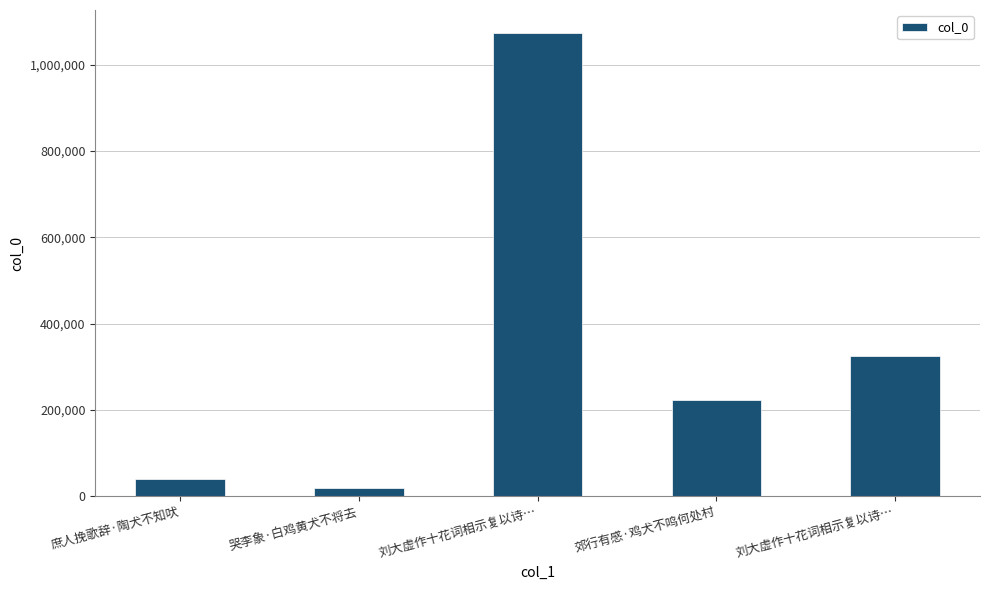

How many bars are there in total?

5